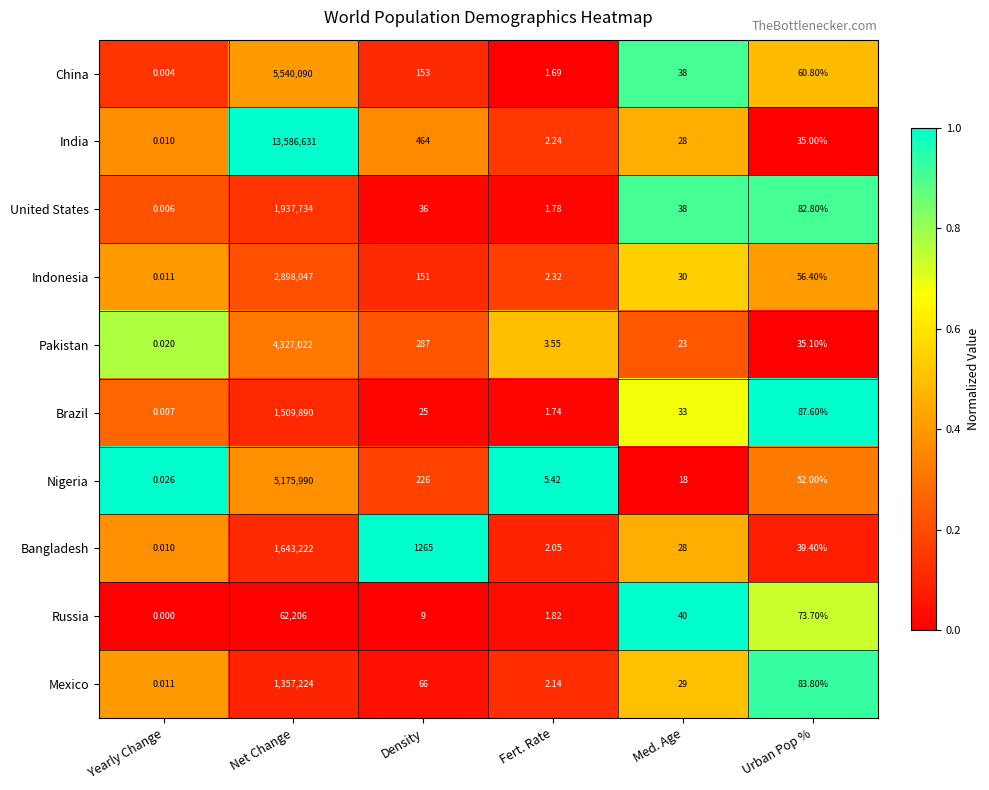

Which series has the largest range (max minus min)?

India